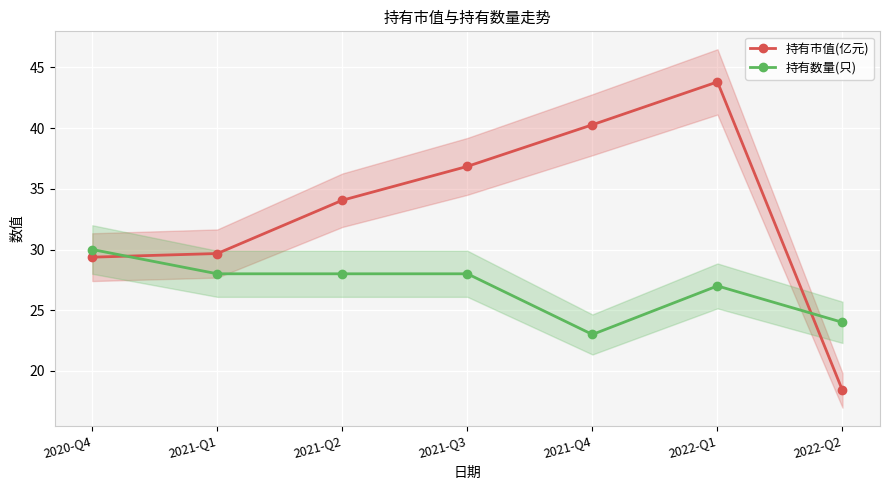

Reading left to right, list all the values displayed in this chart.

持有市值(亿元): 29.4	29.7	34.1	36.9	40.3	43.8	18.4
持有数量(只): 30.0	28.0	28.0	28.0	23.0	27.0	24.0